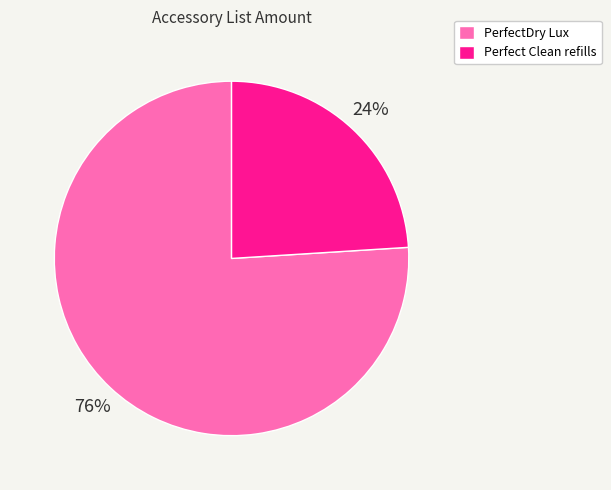

What is the majority slice?

PerfectDry Lux